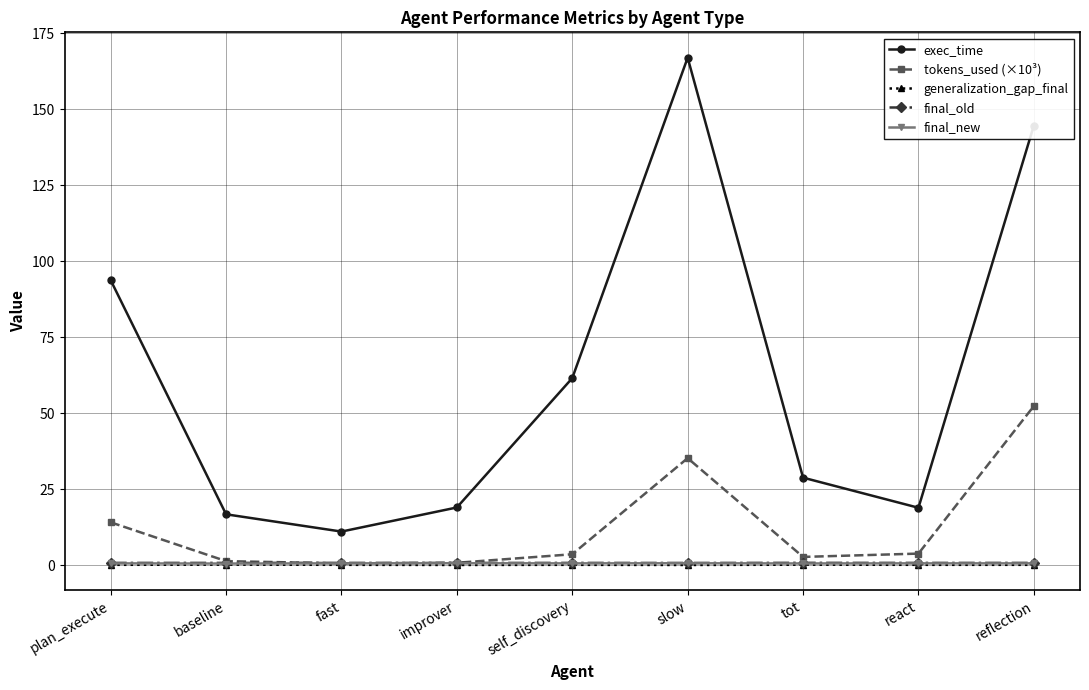

Is the value of tokens_used (×10³) at react greater than the value of generalization_gap_final at slow?

Yes